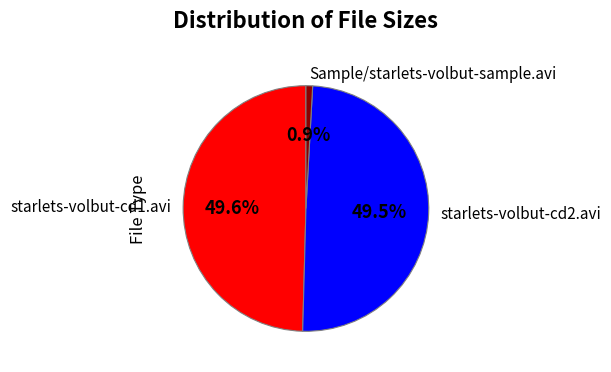

Which slice is the smallest?

Sample/starlets-volbut-sample.avi